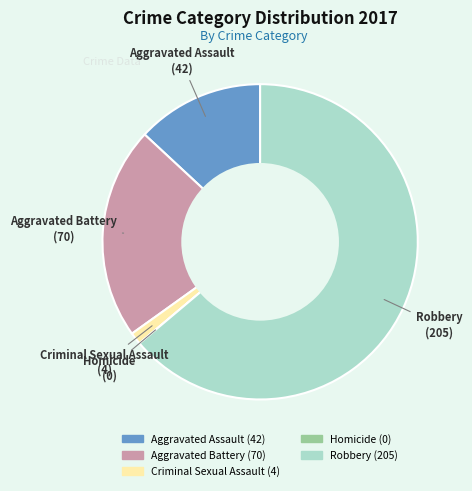

Combined, do Robbery and Aggravated Assault account for over 50%?

Yes